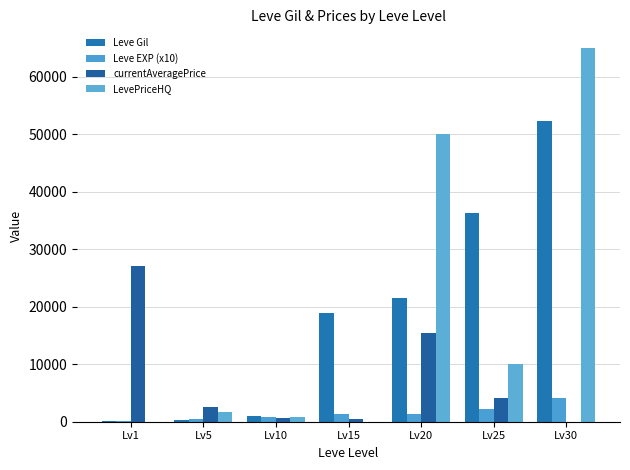

How many groups of bars are there?

7